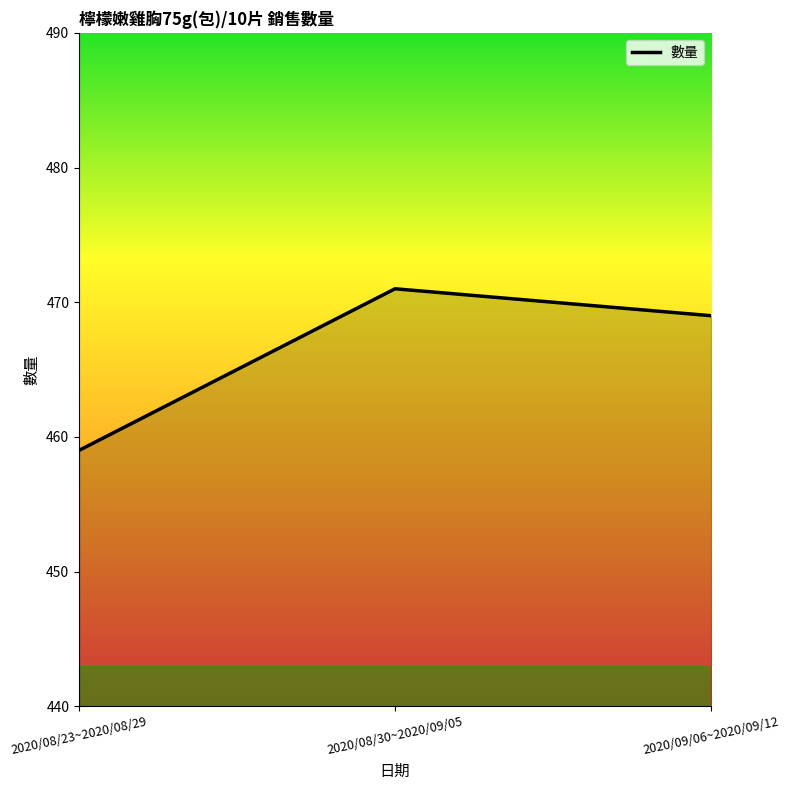

What is the ratio of the value at 2020/08/30~2020/09/05 to the value at 2020/08/23~2020/08/29?

1.0